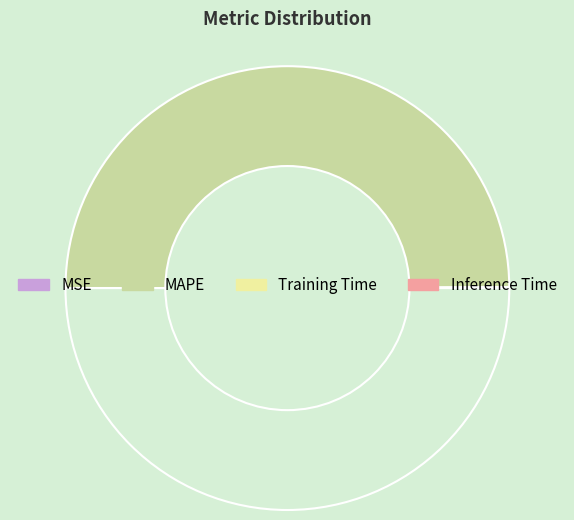

Which slice is the smallest?

MSE